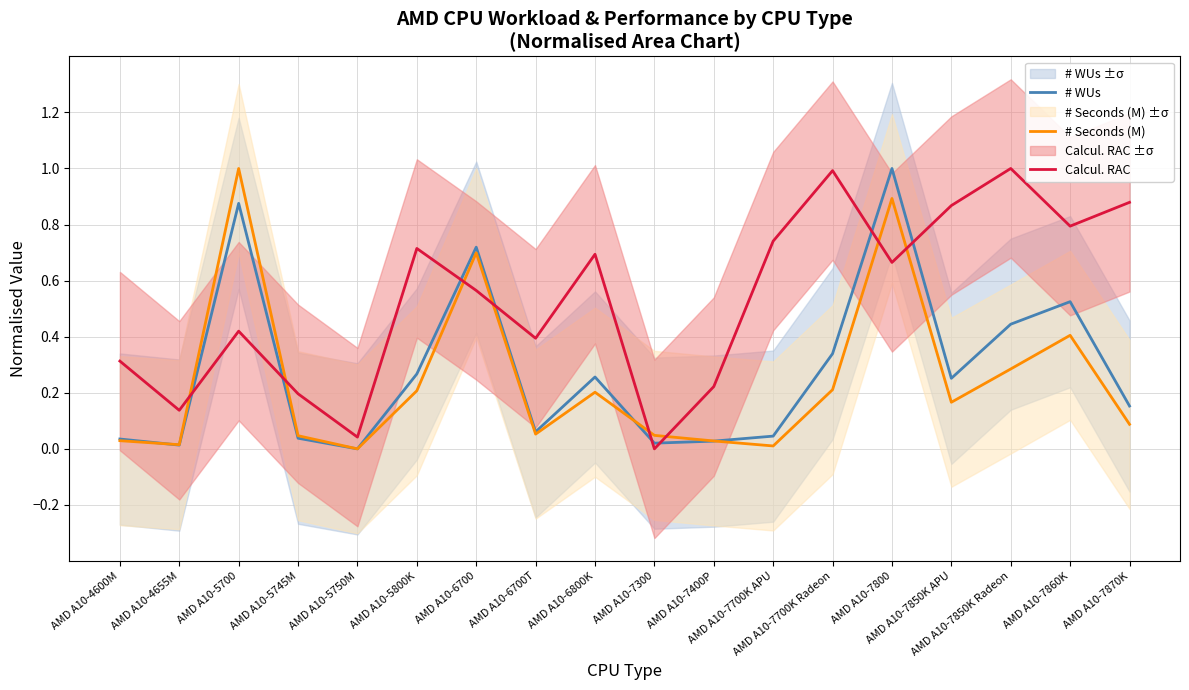

Read the Calcul. RAC value at AMD A10-6700.

0.6